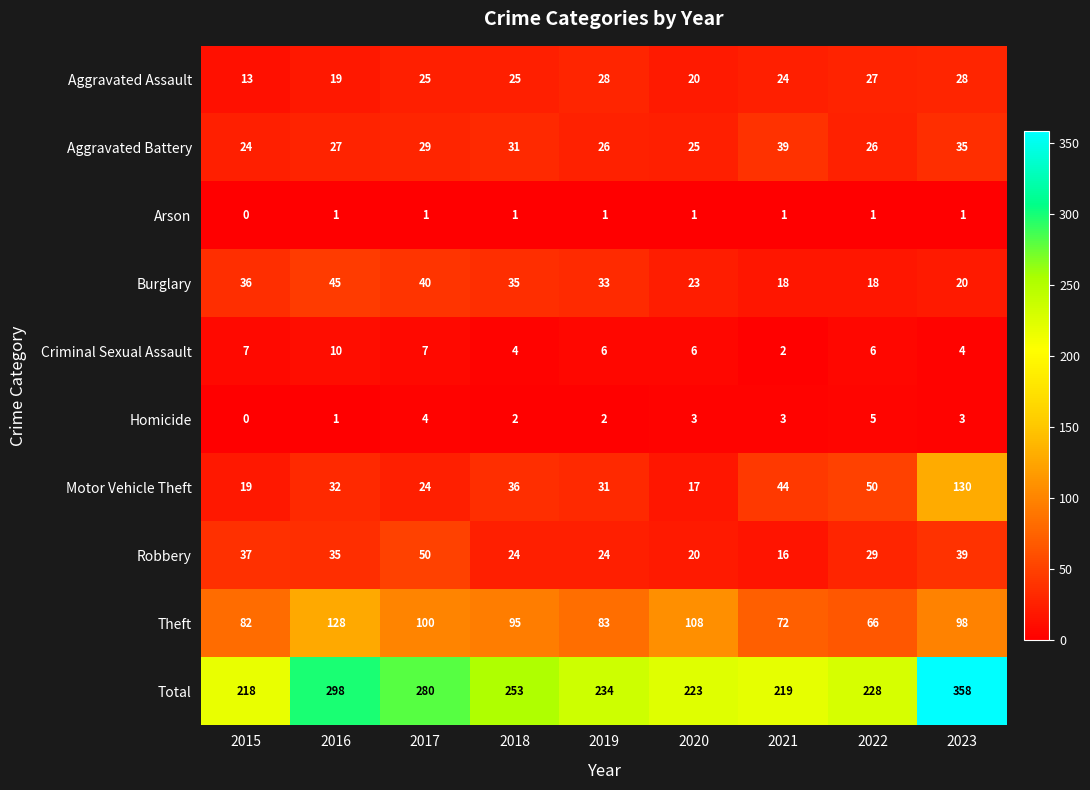

True or false: Arson has a value of 1 at 2016.

True